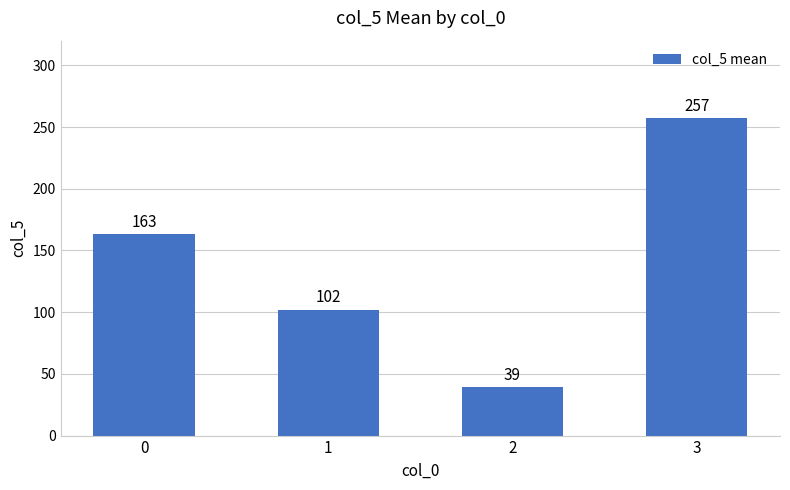

Reading left to right, list all the values displayed in this chart.

163	102	39	257